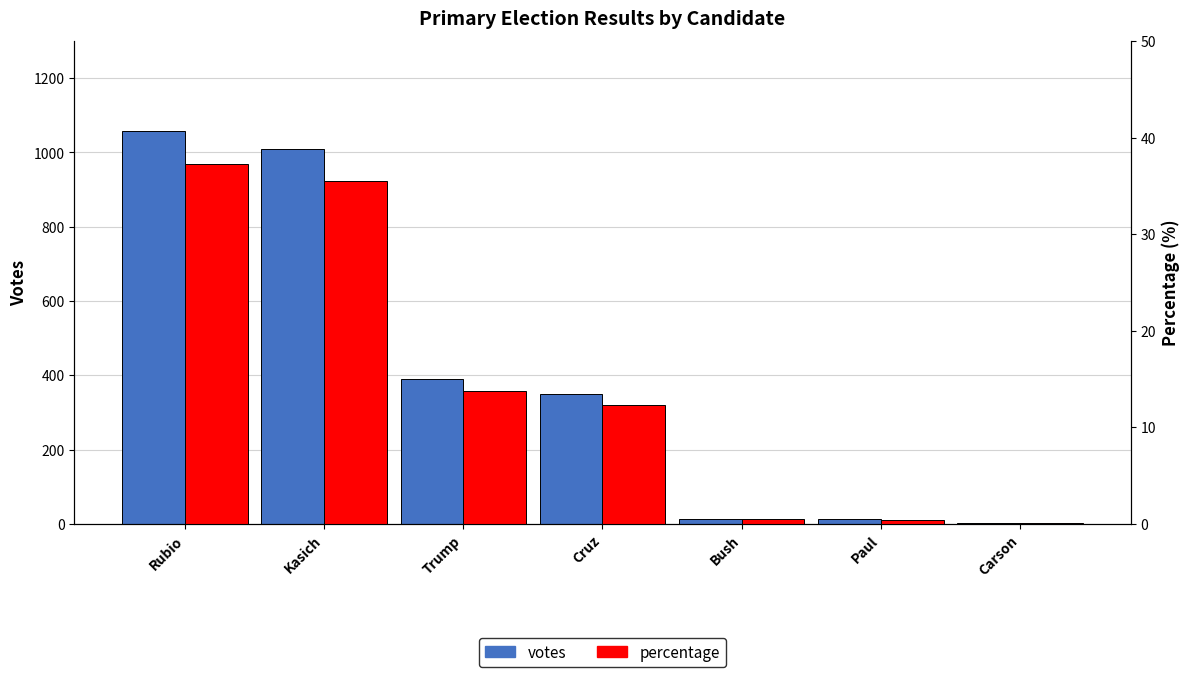

The value of votes at Bush is 14.0. True or false?

True